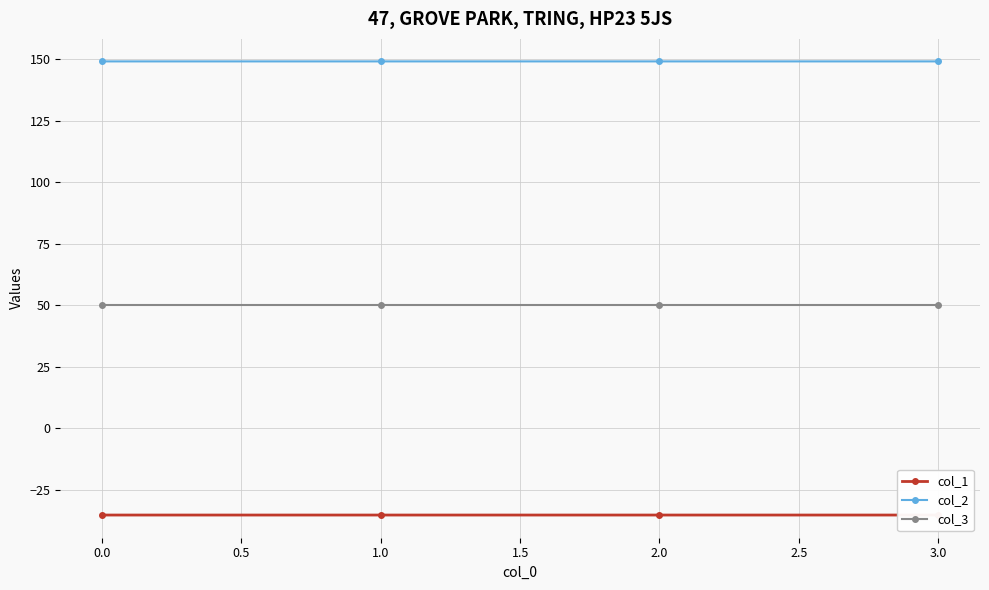

The value of col_3 at 2.0 is 73.8. True or false?

False